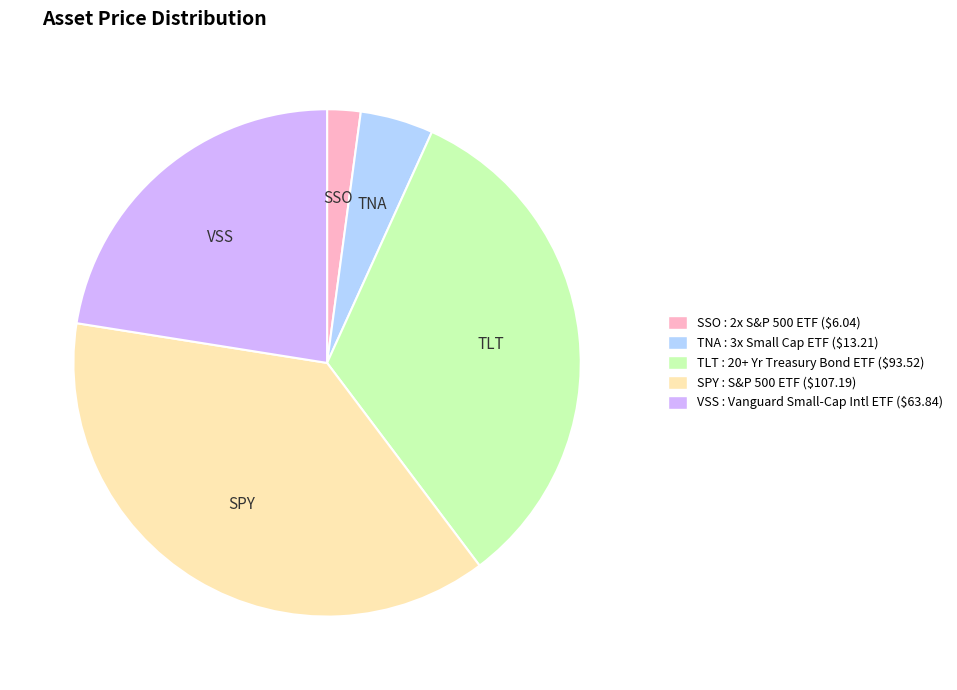

Is it true that SPY is 38% of the pie?

True